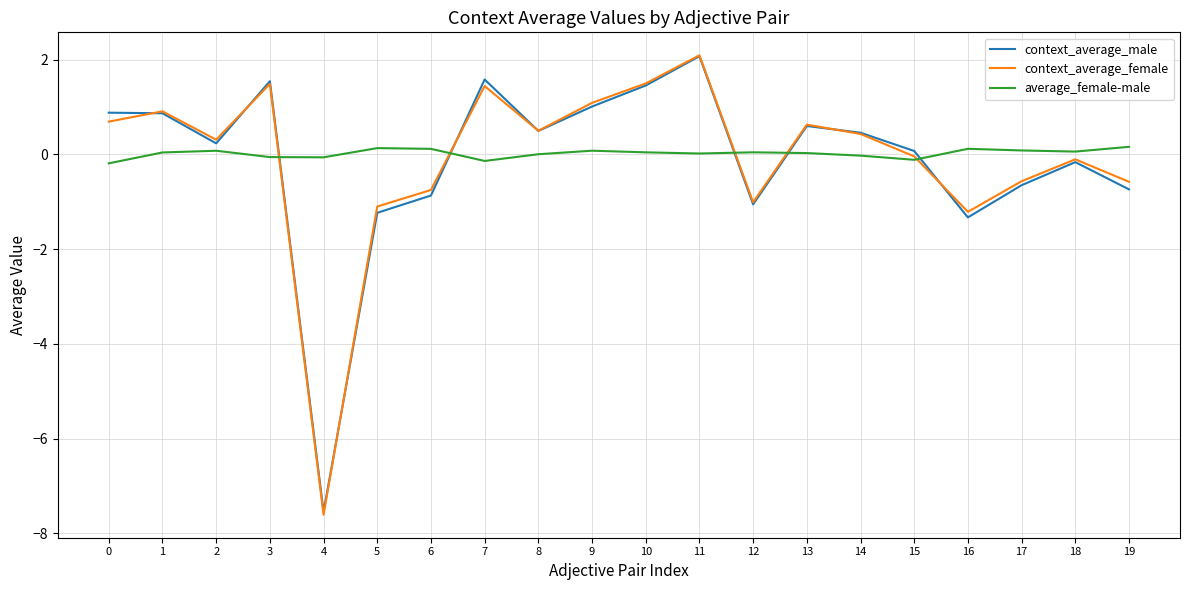

True or false: average_female-male has a value of -0.0 at 14.

True